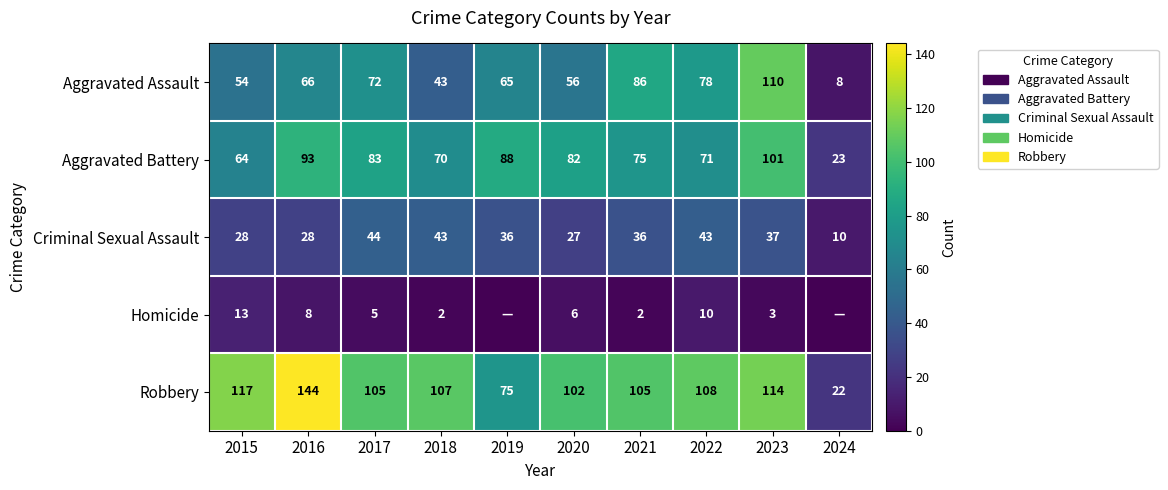

At which label does Aggravated Battery first exceed 82?

2016